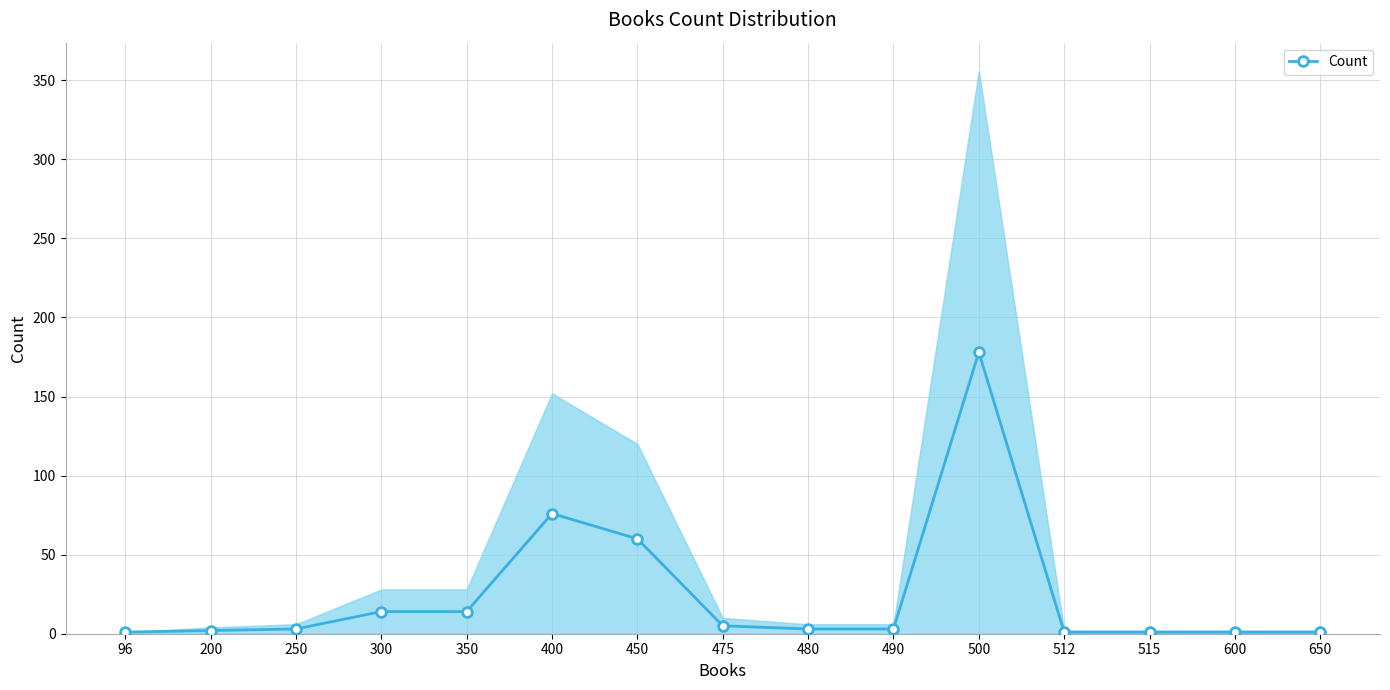

Between 500 and 600, which is larger?

500